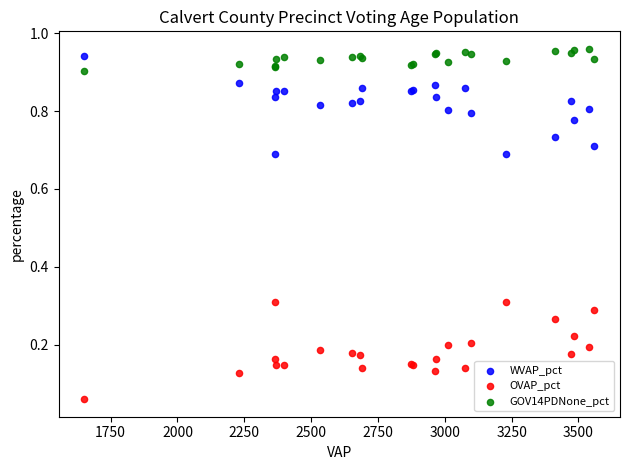

Which series reaches the minimum Y coordinate?

OVAP_pct